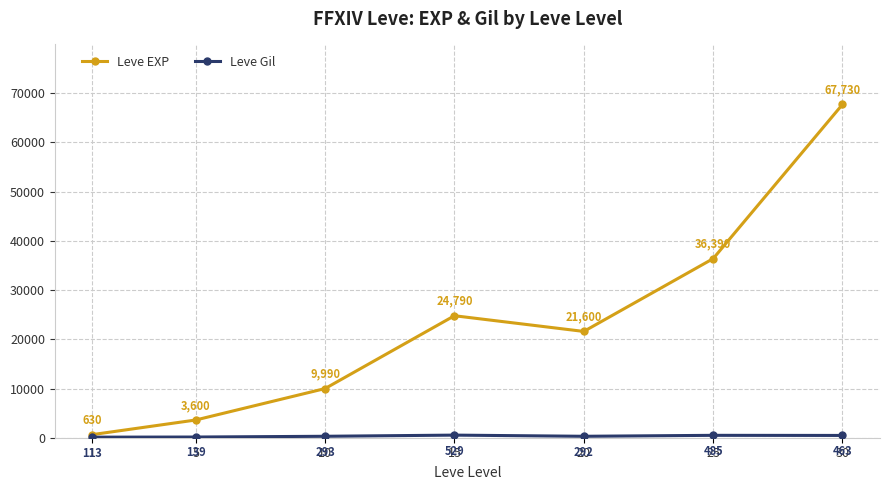

What is the total value across all series at 10?

10283